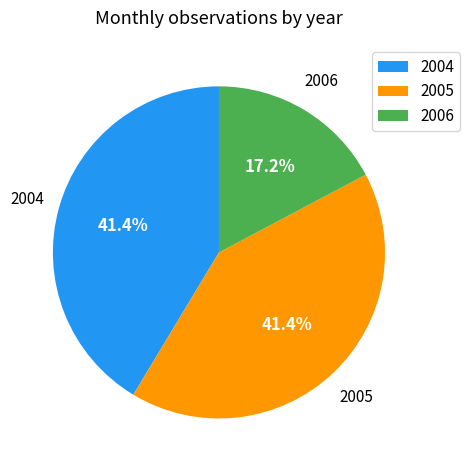

What is the smallest slice in the pie chart?

2006